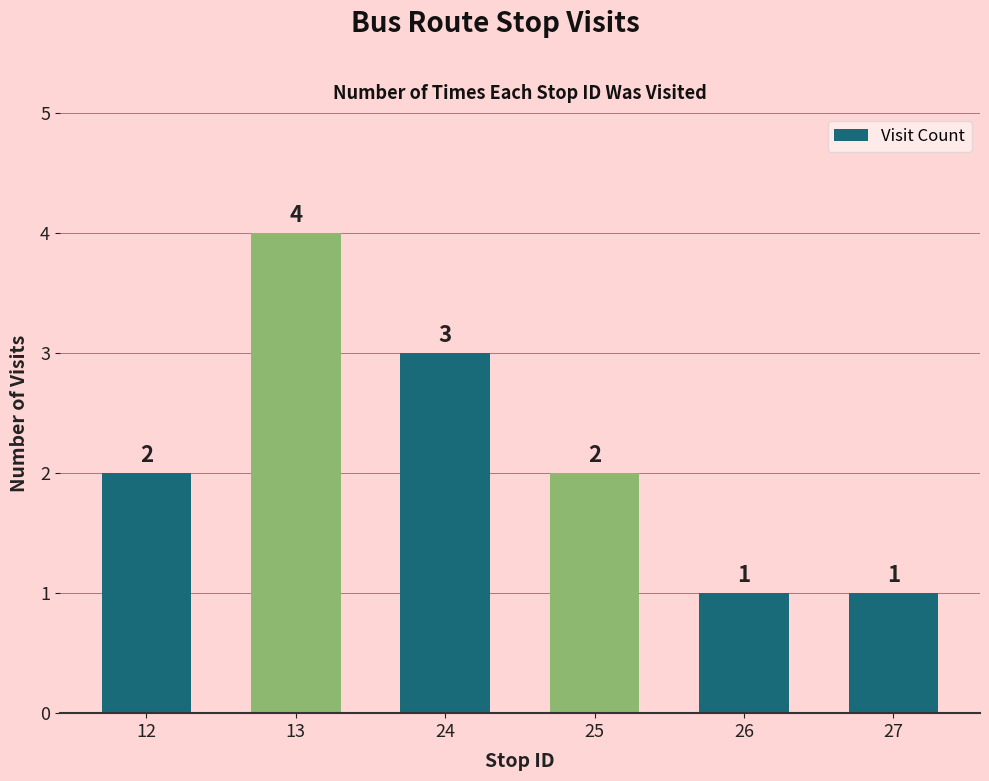

What is the ratio of the value at 25 to the value at 26?

2.0